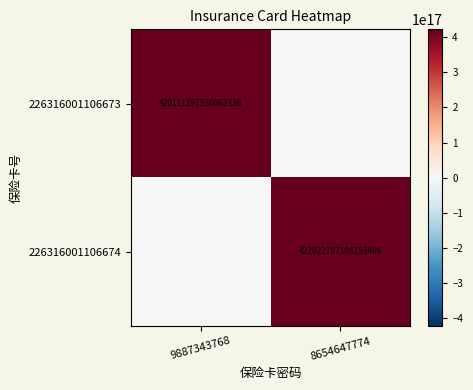

The value of 226316001106674 at 8654647774 is 213641838999340256. True or false?

False